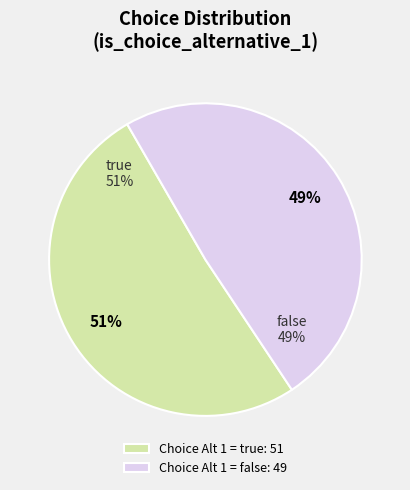

What is the smallest slice in the pie chart?

false